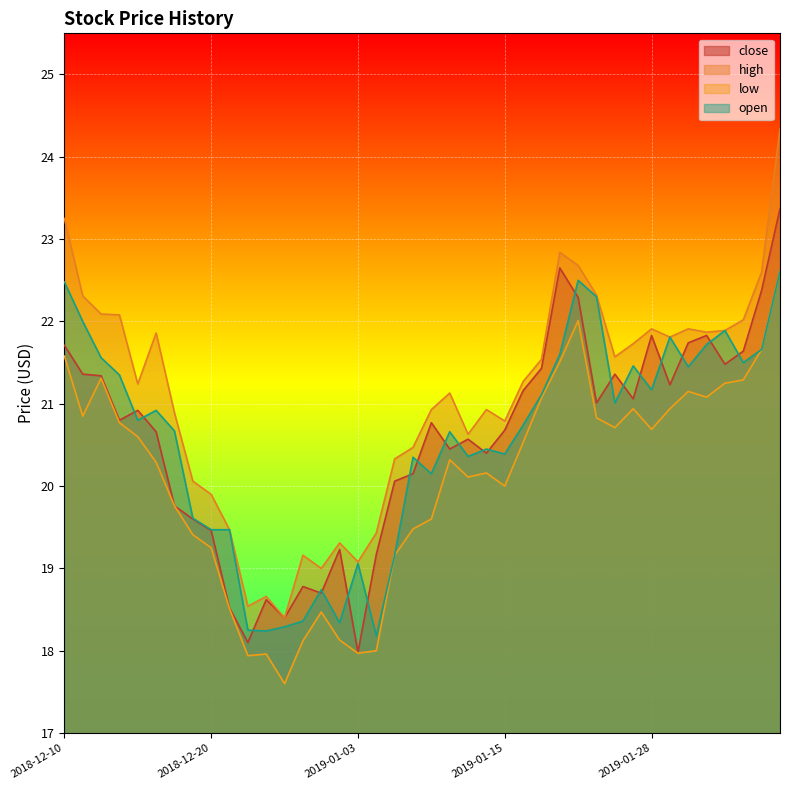

True or false: open has more than 1 interior local peaks.

True